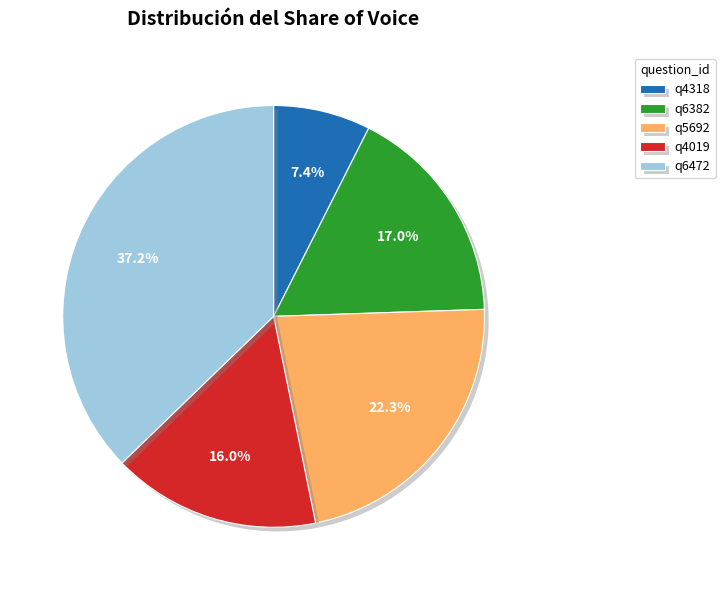

How much of the chart is everything except q6382?

83.0%